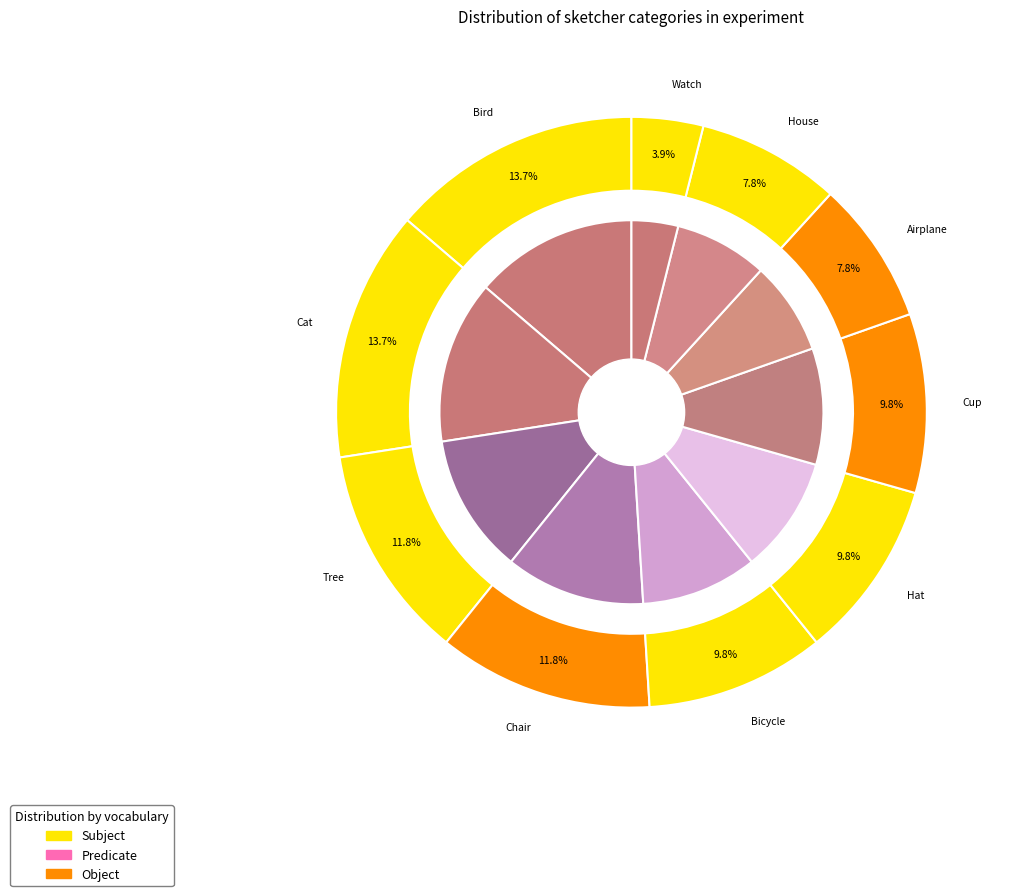

Which slice is the largest?

Bird